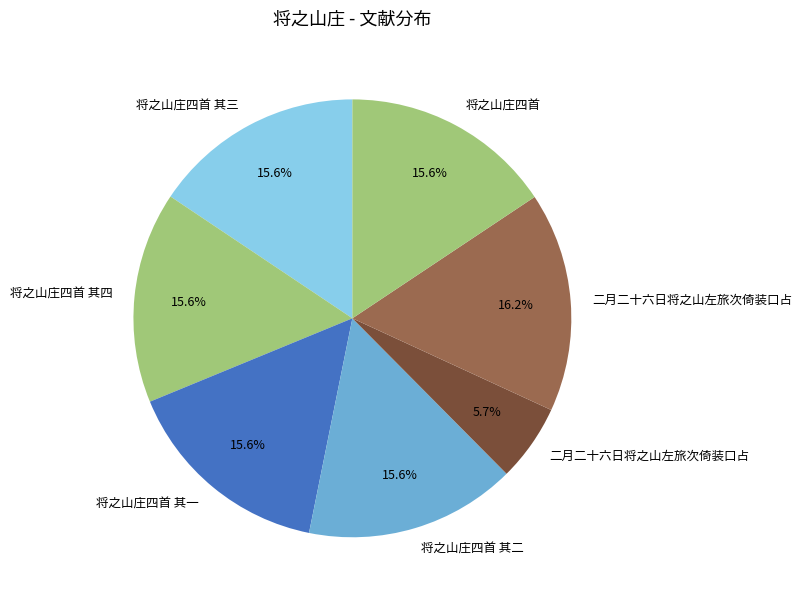

Count the number of slices in the pie.

7